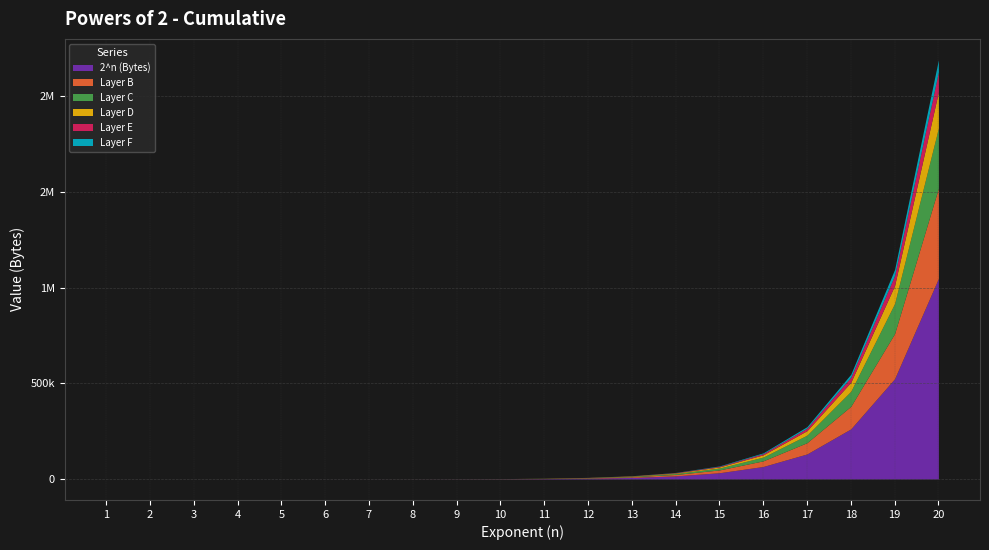

What is the change in value from 11 to 13?

+6144